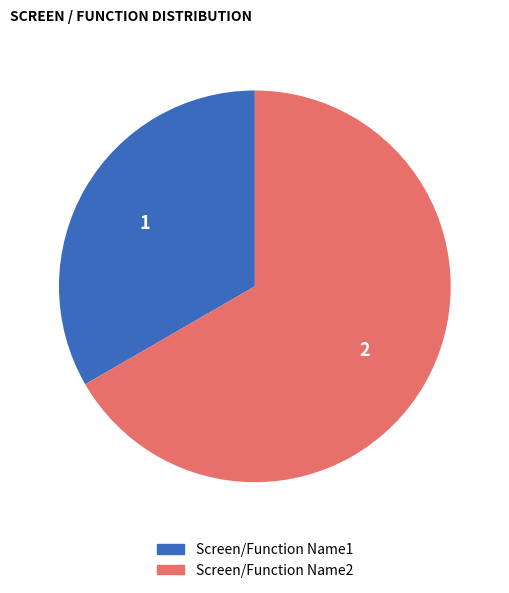

Which category has the smallest portion of the pie?

Screen/Function Name1